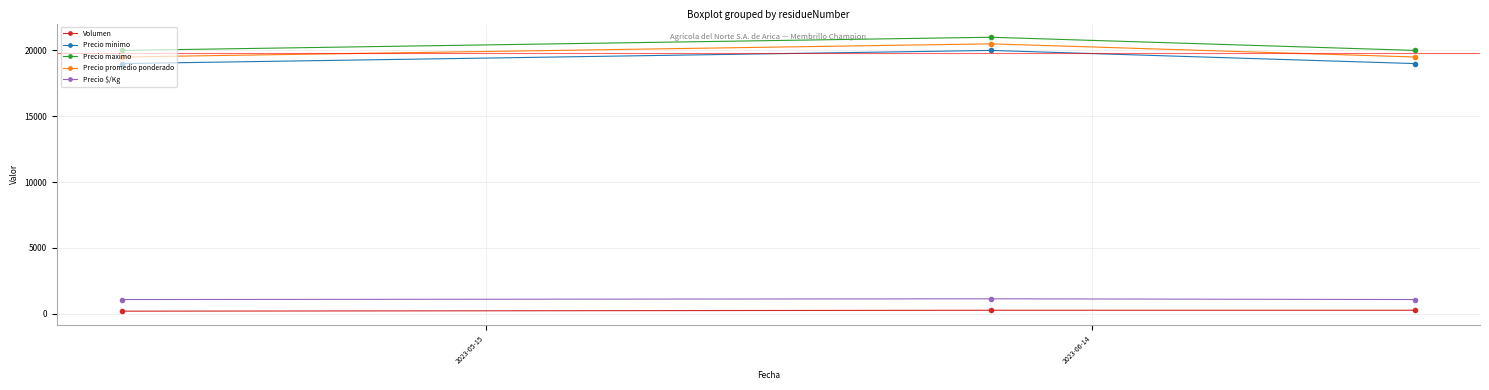

What is the minimum value for Precio maximo?

20000